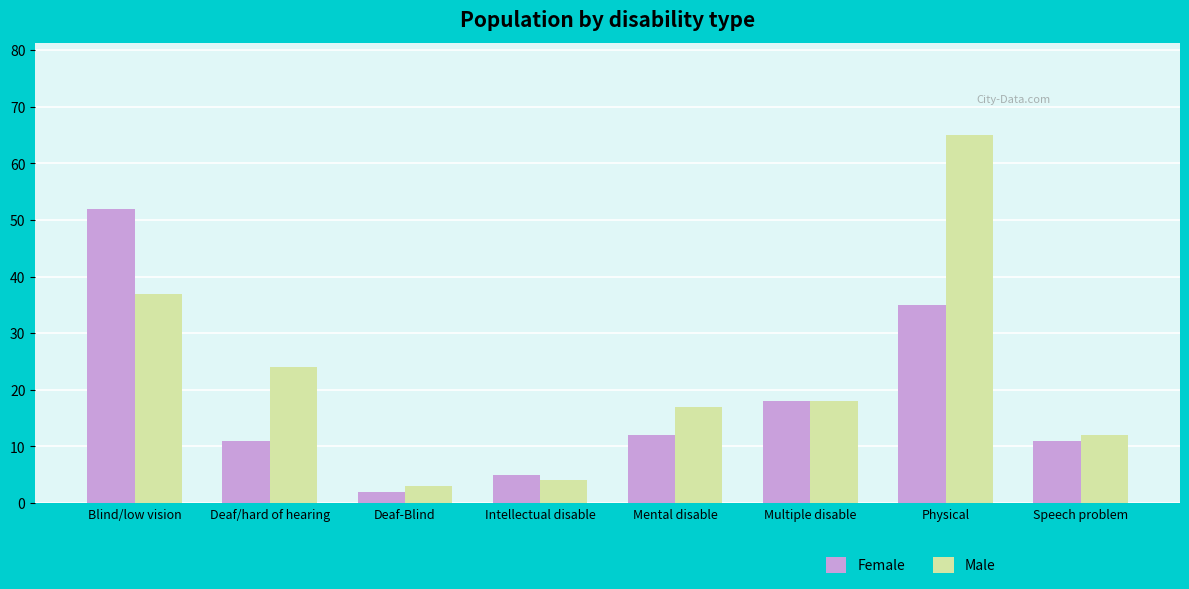

At which category is the sum across all series the highest?

Physical